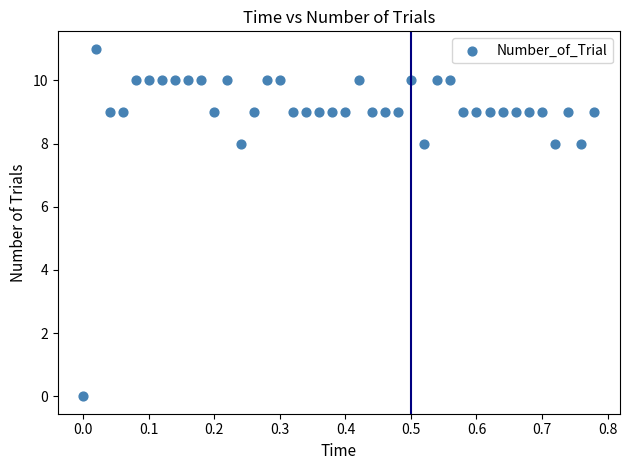

What is the range of Y values (max minus min)?

11